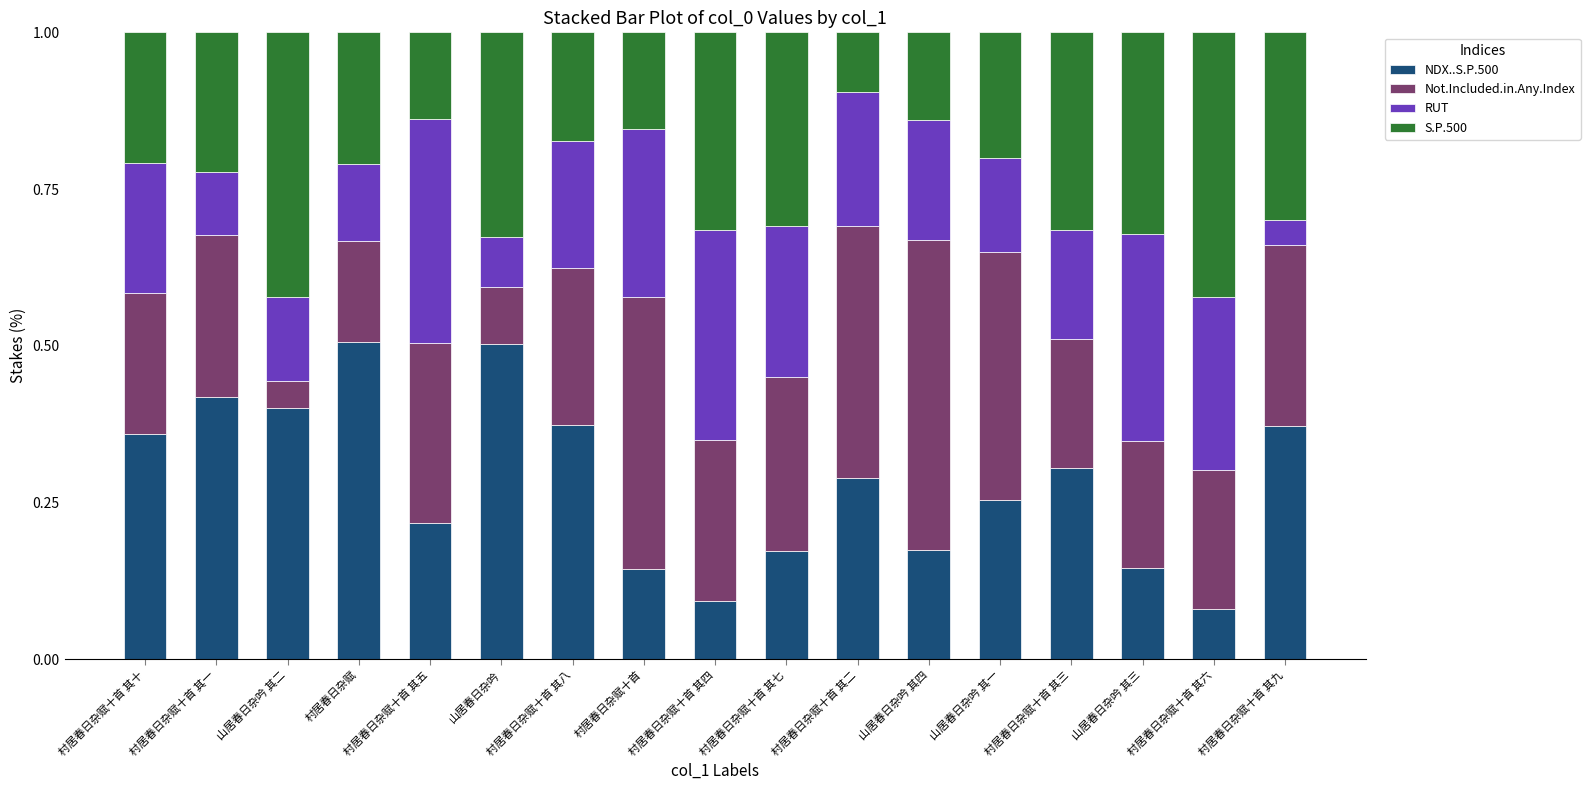

What is the total value across all series at 村居春日杂赋十首 其三?

1.0